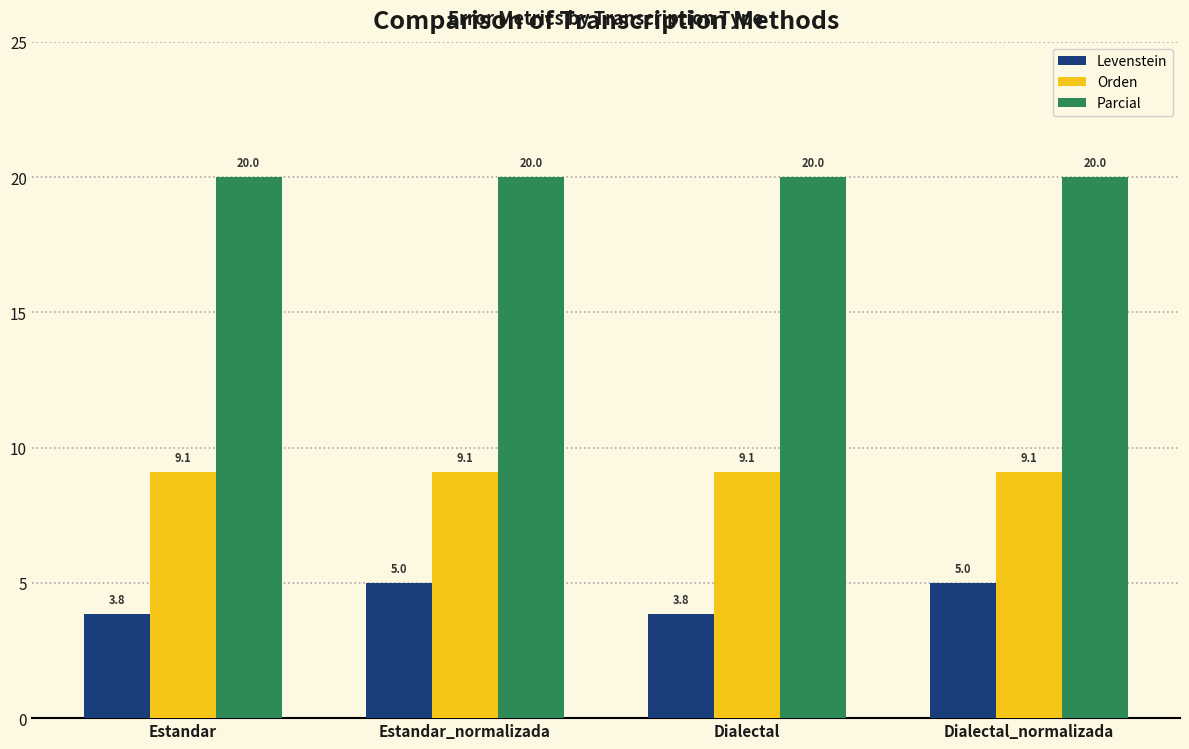

What is the sum of all Levenstein values?

17.7